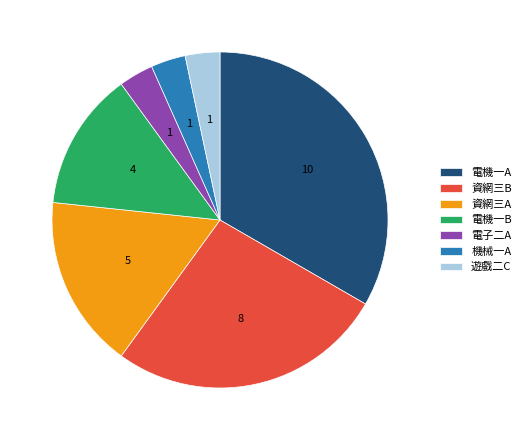

The 機械一A slice represents 3% of the pie. True or false?

True